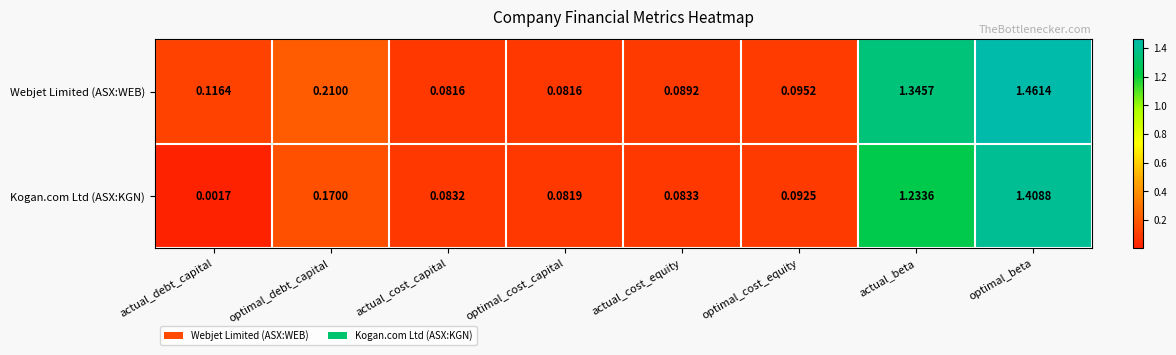

Which series has the largest total across all categories?

Webjet Limited (ASX:WEB)